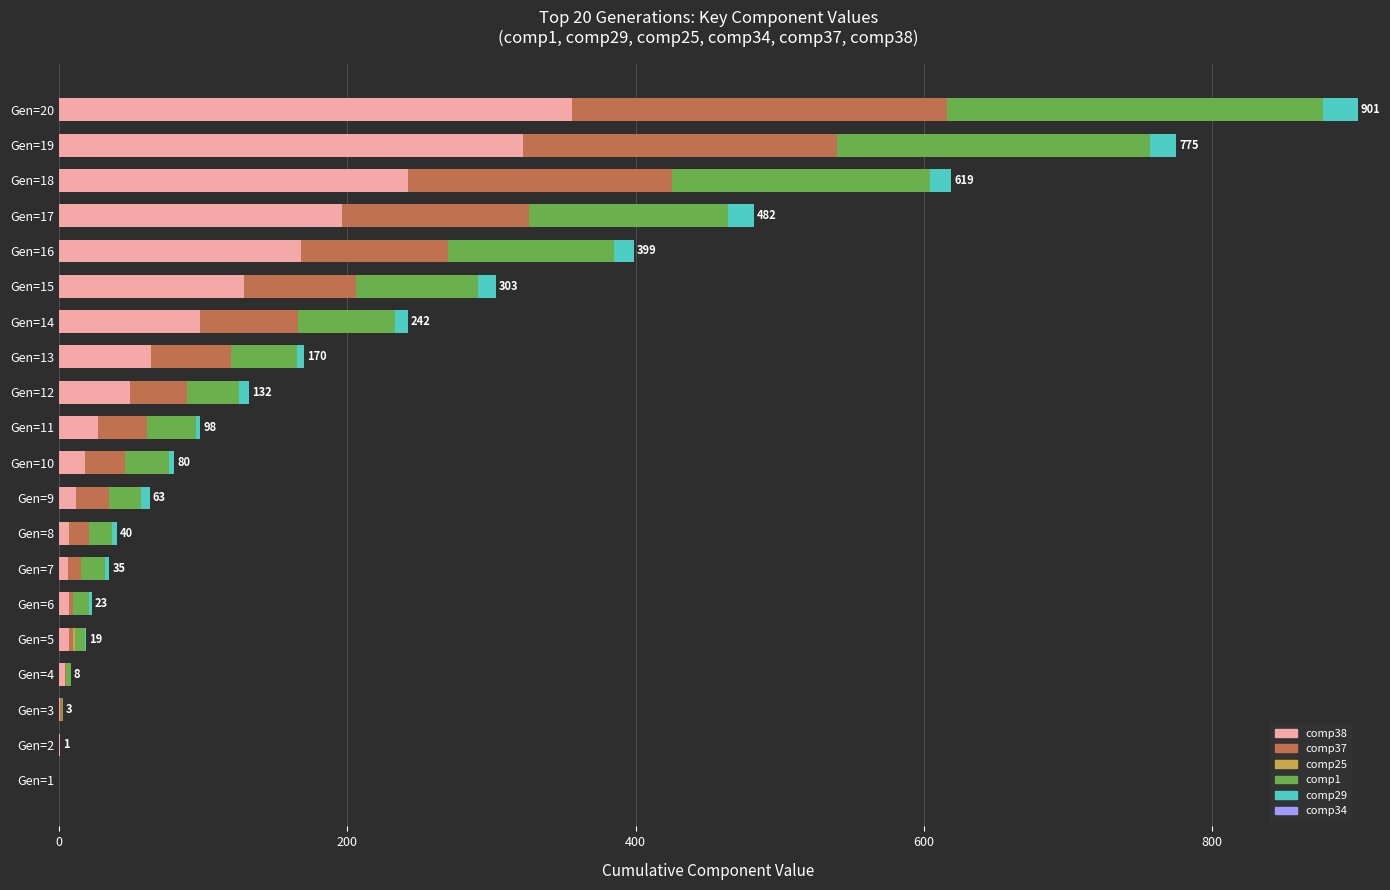

At which category is the sum across all series the highest?

Gen=20